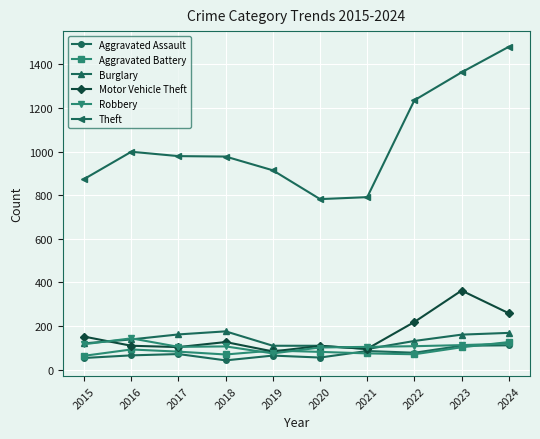

List the series in order of their peak value, highest first.

Theft, Motor Vehicle Theft, Burglary, Robbery, Aggravated Battery, Aggravated Assault